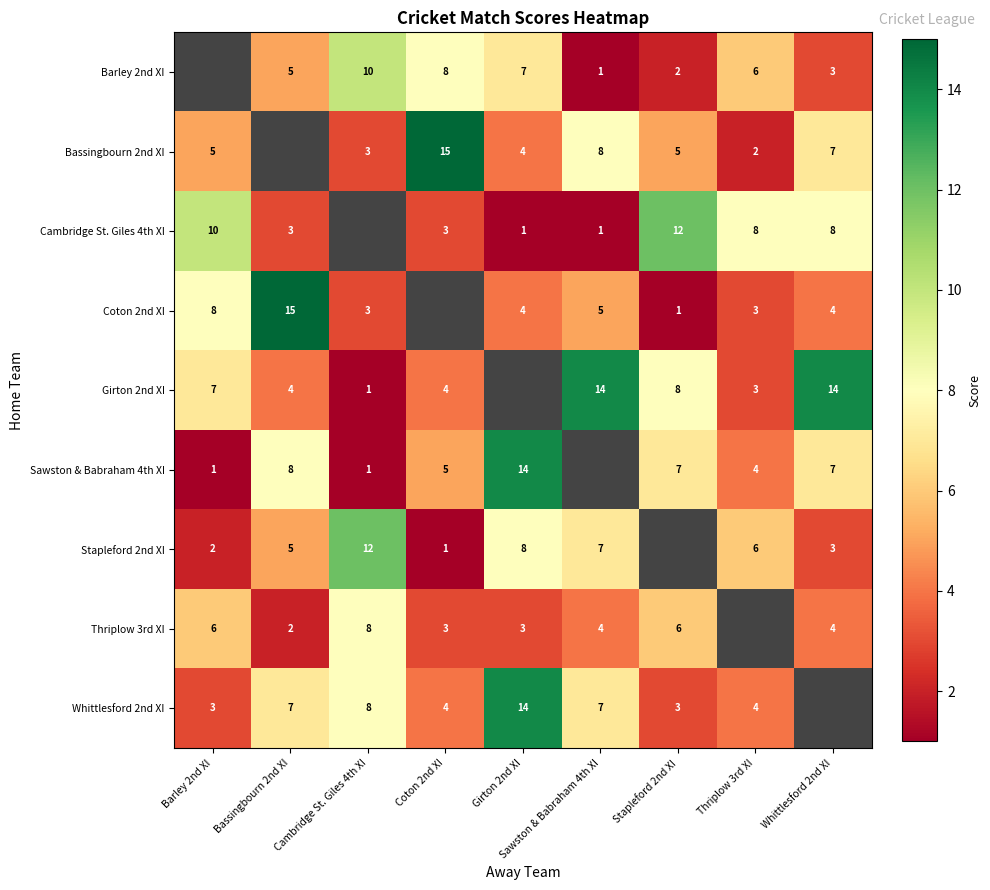

True or false: Sawston & Babraham 4th XI has a value of 10 at Stapleford 2nd XI.

False